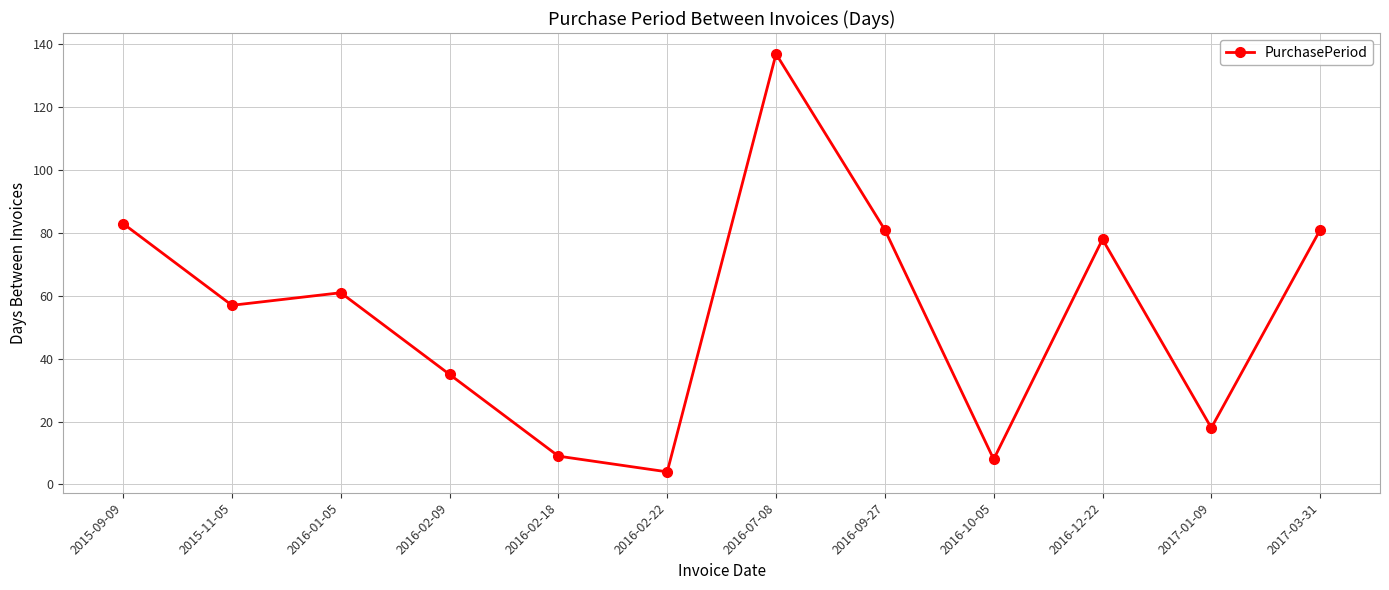

Reading left to right, transcribe all the data shown in this chart.

2015-09-09=83	2015-11-05=57	2016-01-05=61	2016-02-09=35	2016-02-18=9	2016-02-22=4	2016-07-08=137	2016-09-27=81	2016-10-05=8	2016-12-22=78	2017-01-09=18	2017-03-31=81